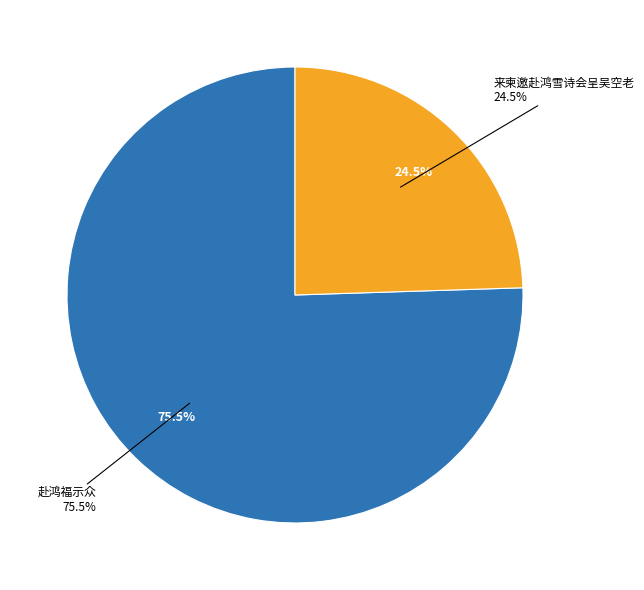

Count the number of slices in the pie.

3